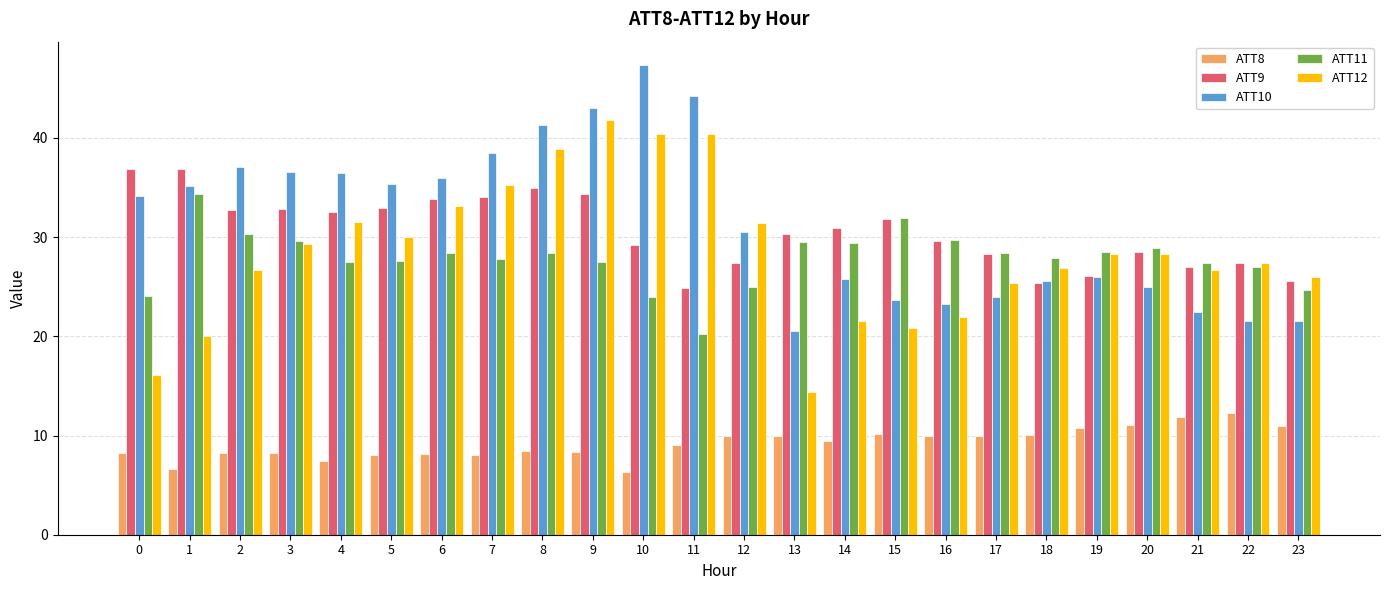

Is the value of ATT10 at 12 greater than the value of ATT11 at 1?

No